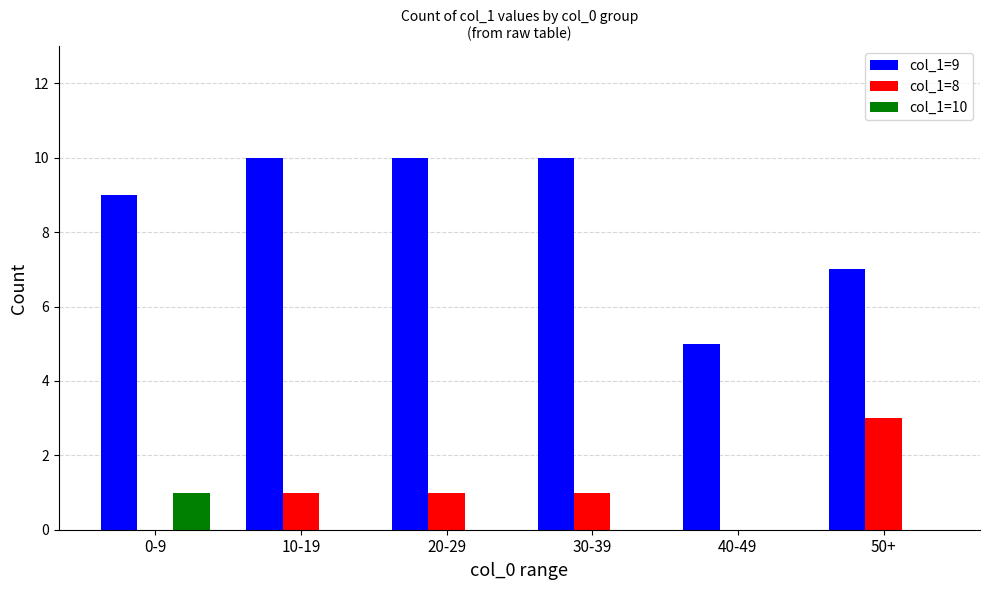

Which category has the highest value in the col_1=8 series?

50+